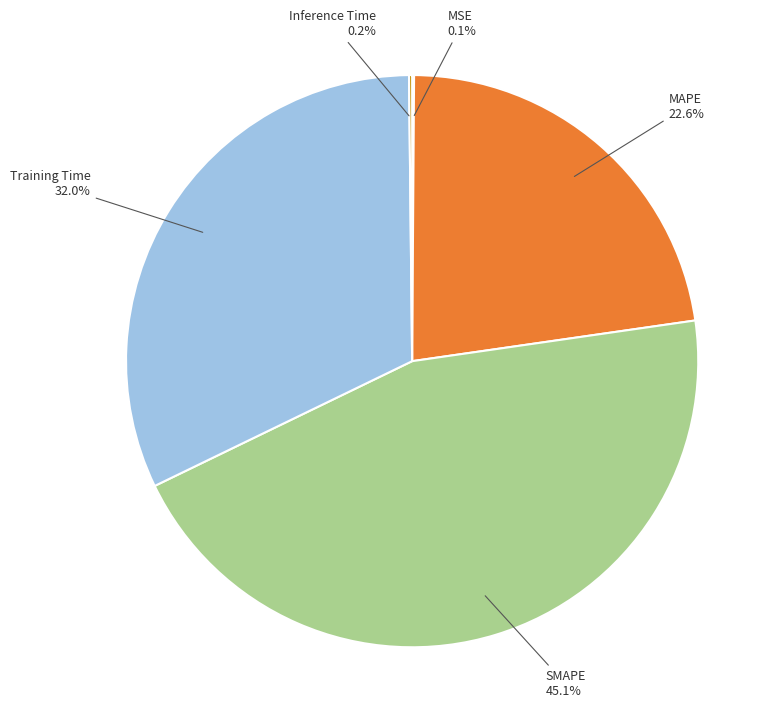

Does SMAPE account for over 50% of the chart?

No